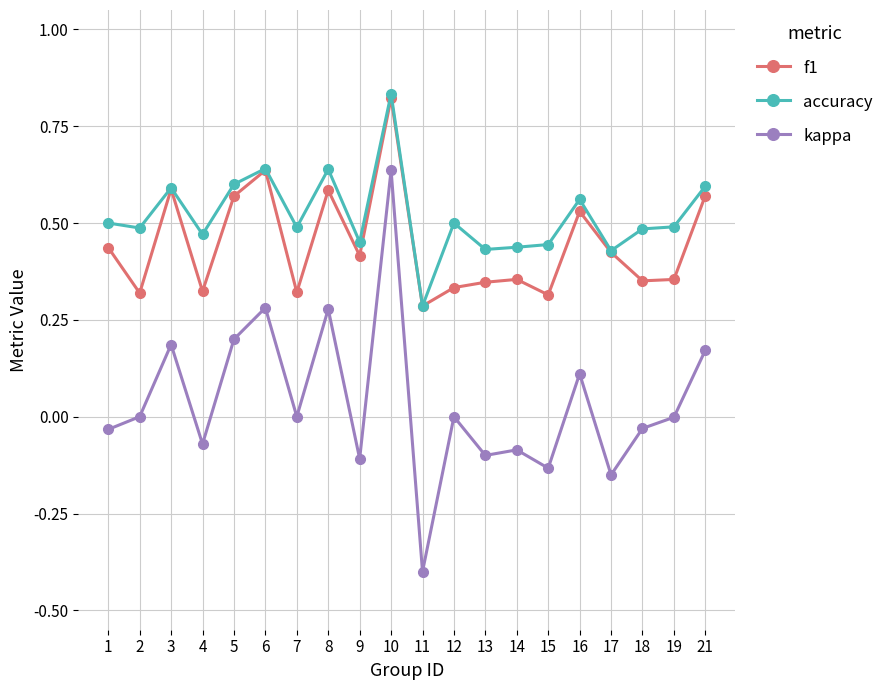

The kappa series shows 0.6 at 10. True or false?

True